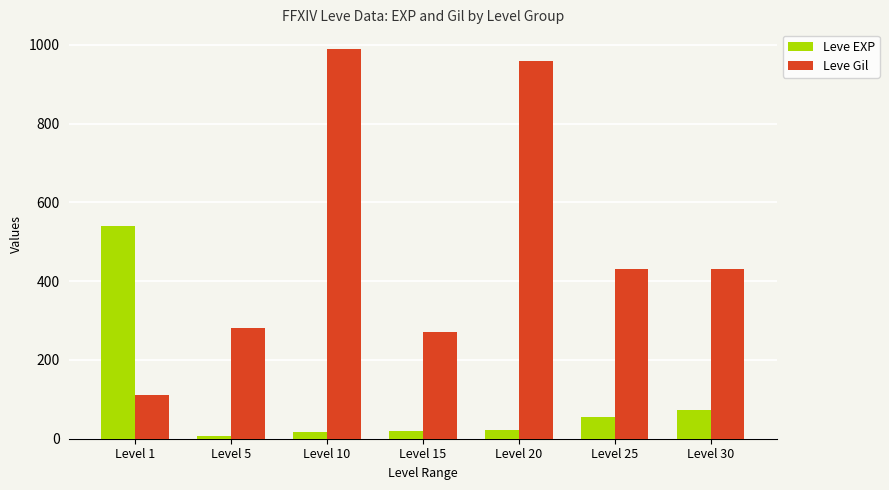

What is the difference between the Leve Gil values at Level 5 and Level 20?

680